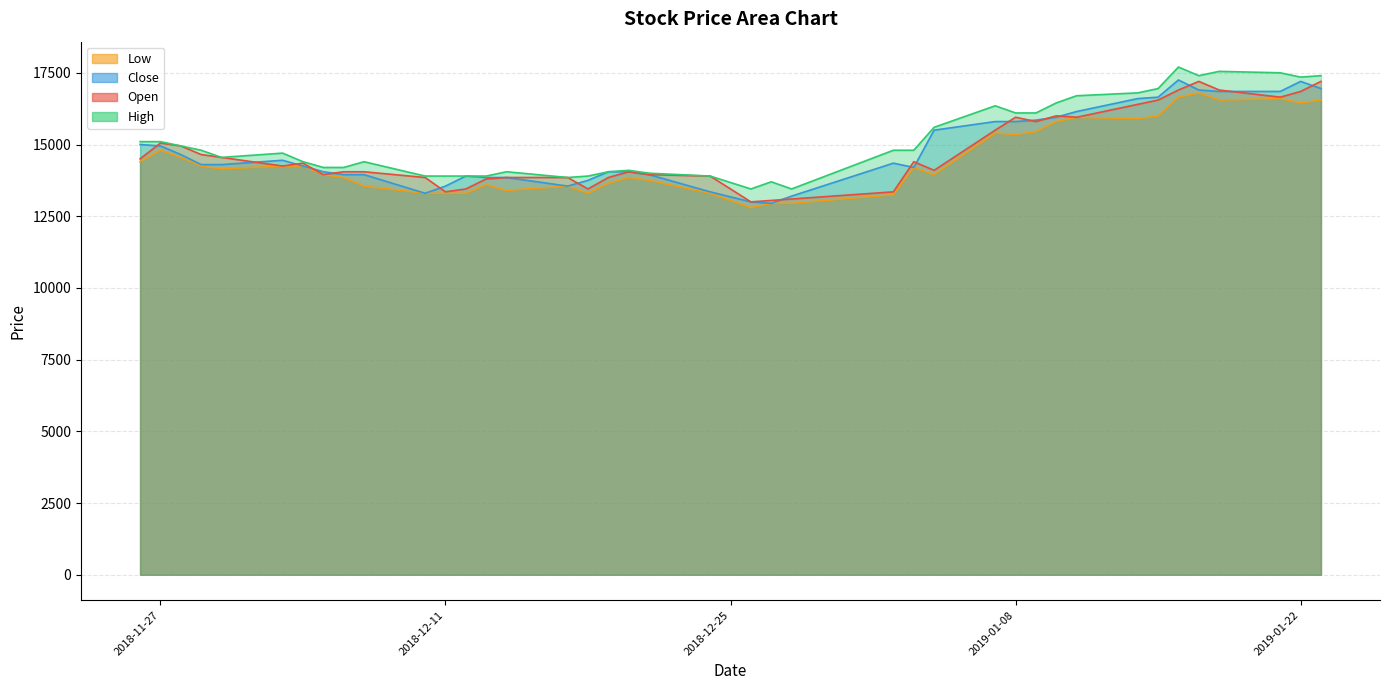

At which category does the chart reach its minimum across all series?

2018-12-26